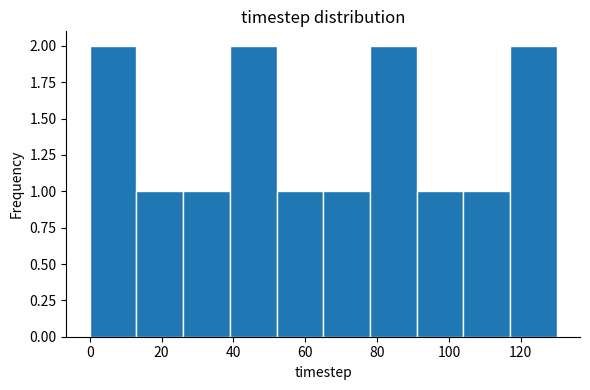

Reading left to right, transcribe this chart: for each bar, give the range it covers on the x-axis and its height. Neither the bar edges nor the heights are printed on the chart, so give them approximately, as read against the axes.

0 to 13: 2
13 to 26: 1
26 to 39: 1
39 to 52: 2
52 to 65: 1
65 to 78: 1
78 to 91: 2
91 to 104: 1
104 to 117: 1
117 to 130: 2